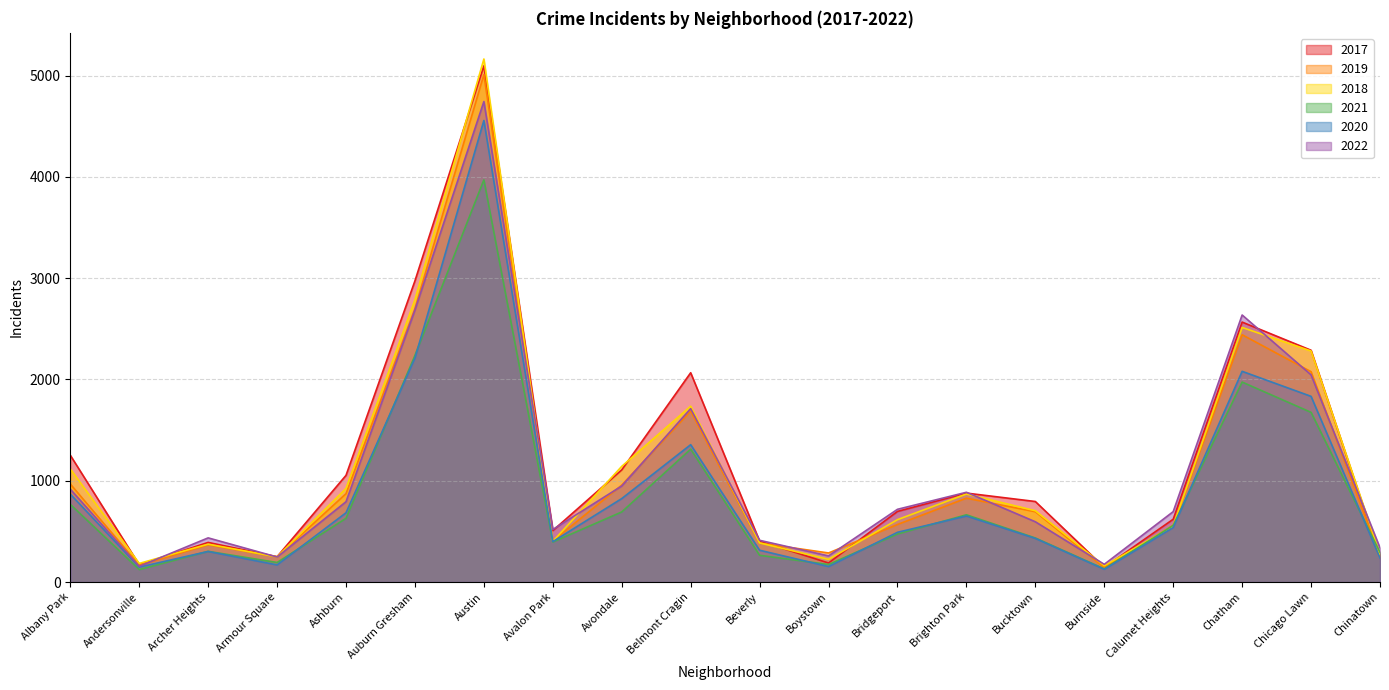

Reading left to right, what are all the values shown in this chart?

2017: Albany Park=1252	Andersonville=171	Archer Heights=391	Armour Square=250	Ashburn=1053	Auburn Gresham=2973	Austin=5095	Avalon Park=508	Avondale=1107	Belmont Cragin=2066	Beverly=404	Boystown=188	Bridgeport=697	Brighton Park=878	Bucktown=795	Burnside=145	Calumet Heights=620	Chatham=2566	Chicago Lawn=2288	Chinatown=253
2019: Albany Park=968	Andersonville=166	Archer Heights=368	Armour Square=249	Ashburn=872	Auburn Gresham=2700	Austin=5008	Avalon Park=405	Avondale=957	Belmont Cragin=1687	Beverly=385	Boystown=287	Bridgeport=568	Brighton Park=828	Bucktown=694	Burnside=142	Calumet Heights=561	Chatham=2441	Chicago Lawn=2076	Chinatown=253
2018: Albany Park=1117	Andersonville=184	Archer Heights=374	Armour Square=248	Ashburn=924	Auburn Gresham=2787	Austin=5163	Avalon Park=401	Avondale=1142	Belmont Cragin=1736	Beverly=386	Boystown=224	Bridgeport=616	Brighton Park=869	Bucktown=704	Burnside=160	Calumet Heights=554	Chatham=2513	Chicago Lawn=2281	Chinatown=273
2021: Albany Park=767	Andersonville=123	Archer Heights=303	Armour Square=193	Ashburn=629	Auburn Gresham=2237	Austin=3970	Avalon Park=395	Avondale=692	Belmont Cragin=1312	Beverly=264	Boystown=173	Bridgeport=474	Brighton Park=664	Bucktown=435	Burnside=130	Calumet Heights=559	Chatham=1974	Chicago Lawn=1675	Chinatown=293
2020: Albany Park=868	Andersonville=147	Archer Heights=302	Armour Square=169	Ashburn=684	Auburn Gresham=2211	Austin=4556	Avalon Park=399	Avondale=824	Belmont Cragin=1356	Beverly=314	Boystown=153	Bridgeport=491	Brighton Park=652	Bucktown=431	Burnside=126	Calumet Heights=538	Chatham=2080	Chicago Lawn=1833	Chinatown=238
2022: Albany Park=917	Andersonville=155	Archer Heights=436	Armour Square=247	Ashburn=793	Auburn Gresham=2685	Austin=4743	Avalon Park=519	Avondale=948	Belmont Cragin=1712	Beverly=412	Boystown=258	Bridgeport=718	Brighton Park=886	Bucktown=595	Burnside=175	Calumet Heights=695	Chatham=2636	Chicago Lawn=2045	Chinatown=337